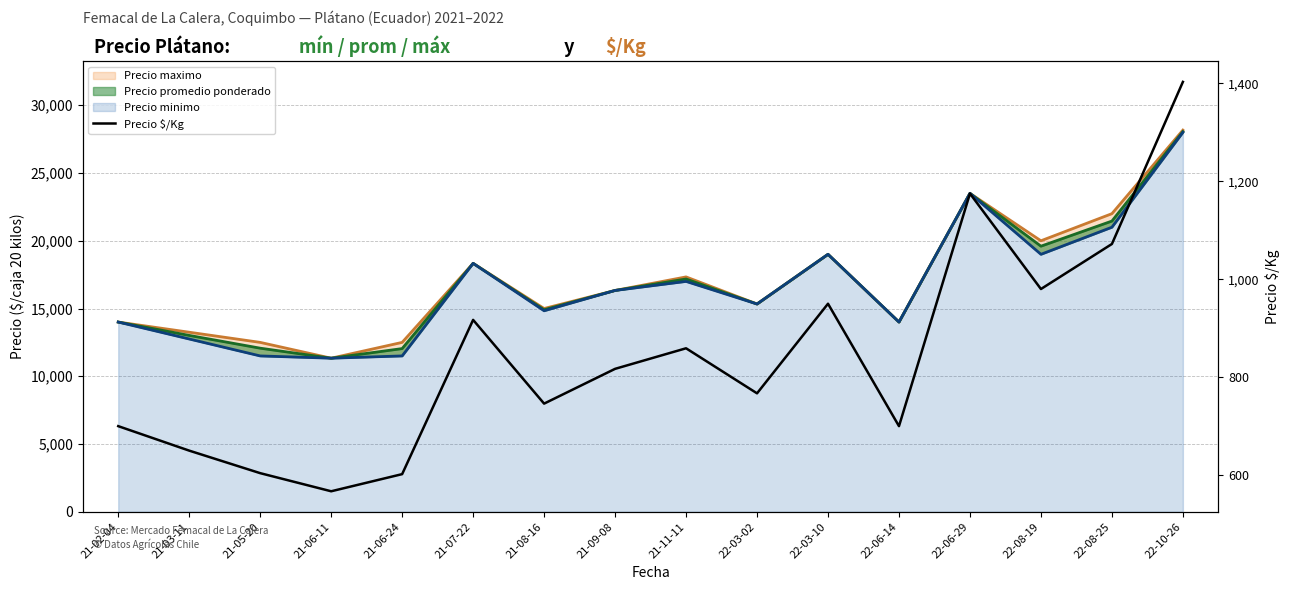

Reading right to left, list all the values displayed in this chart.

1403	1072	980	1175	700	950	767	859	817	746	917	602	567	604	650	700